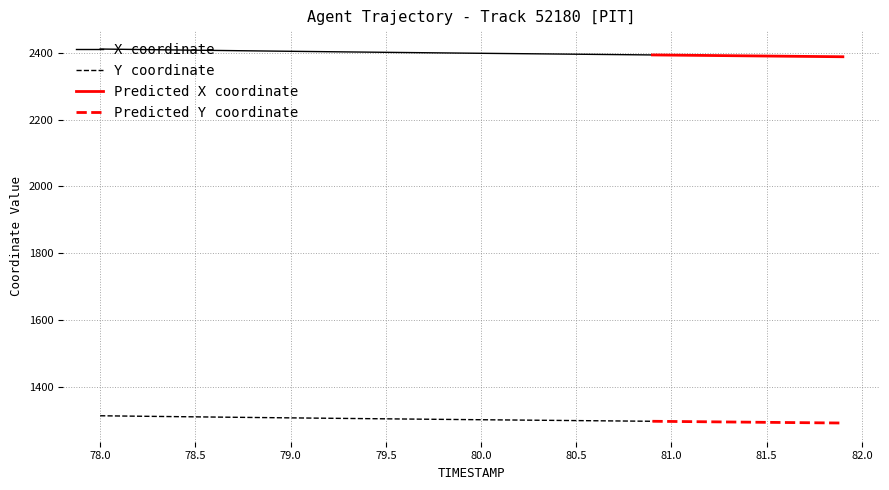

Reading right to left, list all the values displayed in this chart.

X: 2387.9	2388.4	2389.0	2389.5	2390.0	2390.6	2391.1	2391.7	2392.2	2392.8	2393.3	2393.9	2394.4	2394.9	2395.5	2396.0	2396.6	2397.1	2397.7	2398.2	2398.8	2399.4	2400.0	2400.5	2401.1	2401.7	2402.3	2403.0	2403.6	2404.2	2404.9	2405.5	2406.2	2406.8	2407.5	2408.2	2408.9	2409.6	2410.3	2411.0
Y: 1292.7	1293.2	1293.7	1294.2	1294.7	1295.2	1295.8	1296.3	1296.8	1297.3	1297.9	1298.4	1298.9	1299.4	1299.9	1300.5	1301.0	1301.5	1302.0	1302.5	1303.0	1303.6	1304.1	1304.7	1305.2	1305.8	1306.3	1306.9	1307.5	1308.1	1308.7	1309.3	1309.9	1310.5	1311.1	1311.7	1312.4	1313.0	1313.7	1314.3